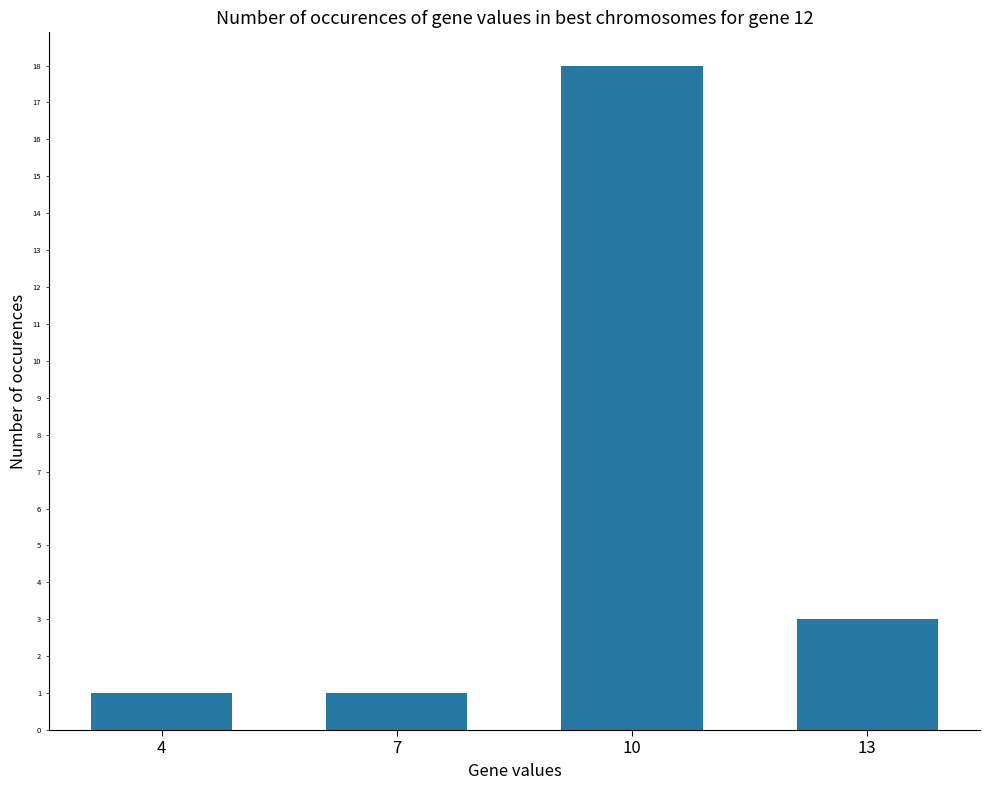

At which category does the chart reach its peak across all series?

10